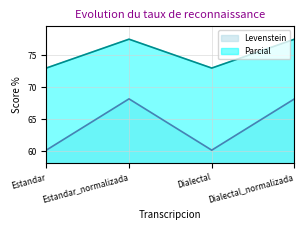

Rank the series by their average value, from highest to lowest.

Parcial, Levenstein